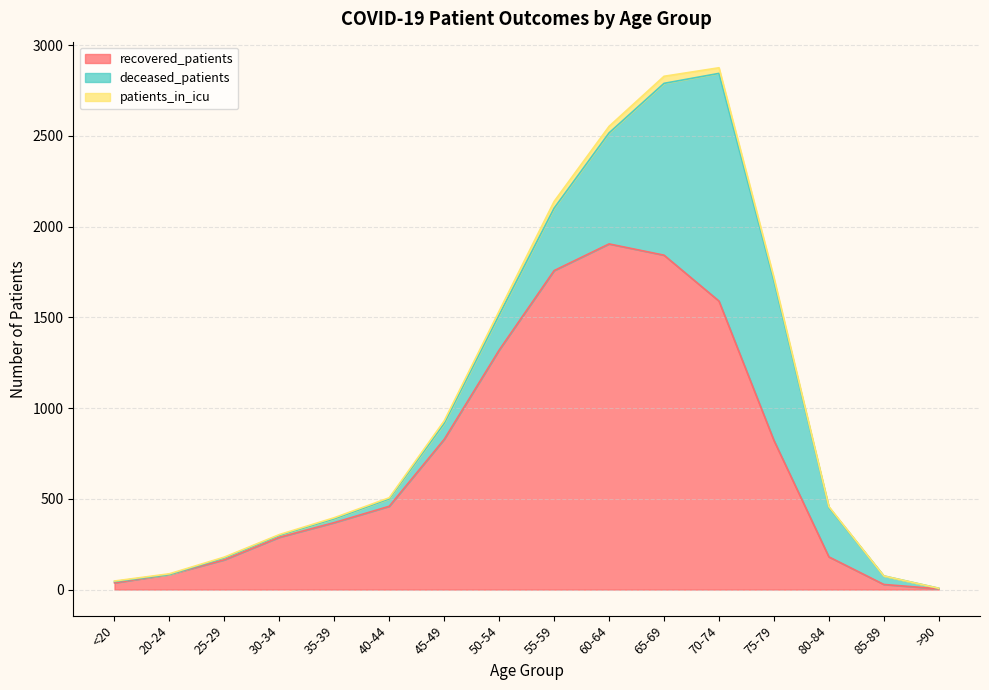

Rank the series by their maximum value, from lowest to highest.

patients_in_icu, deceased_patients, recovered_patients